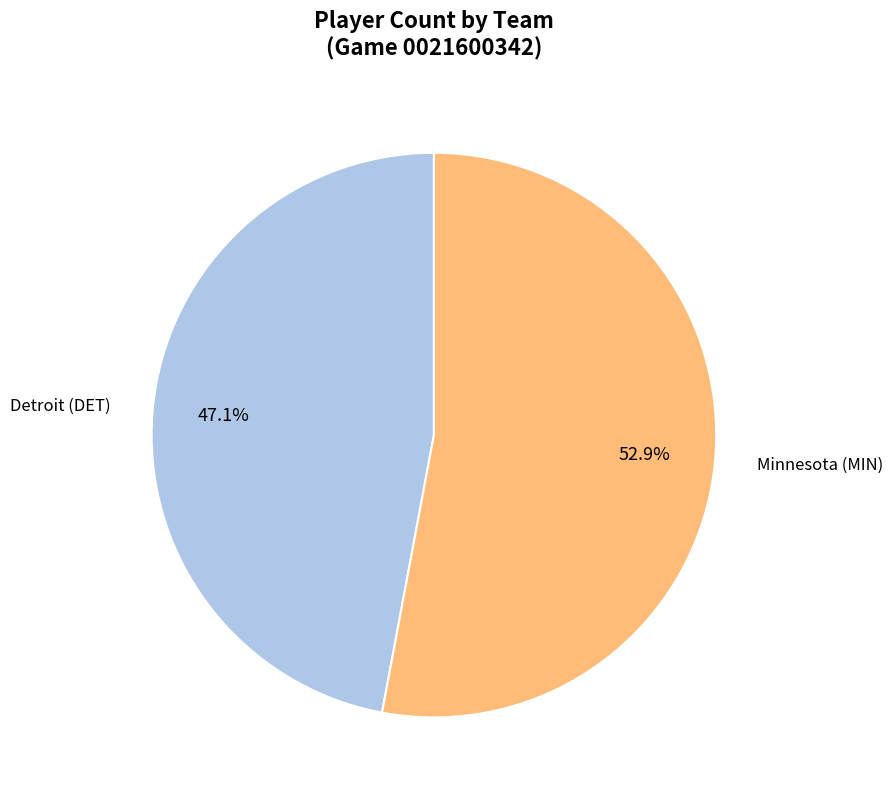

Is there a majority slice in this chart?

Yes